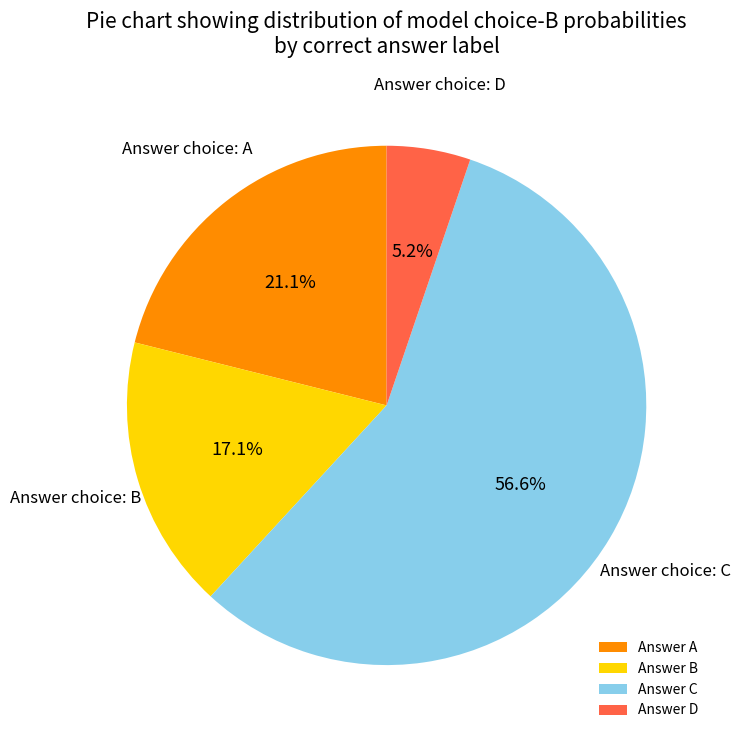

Between Answer C and Answer A, which is larger?

Answer C